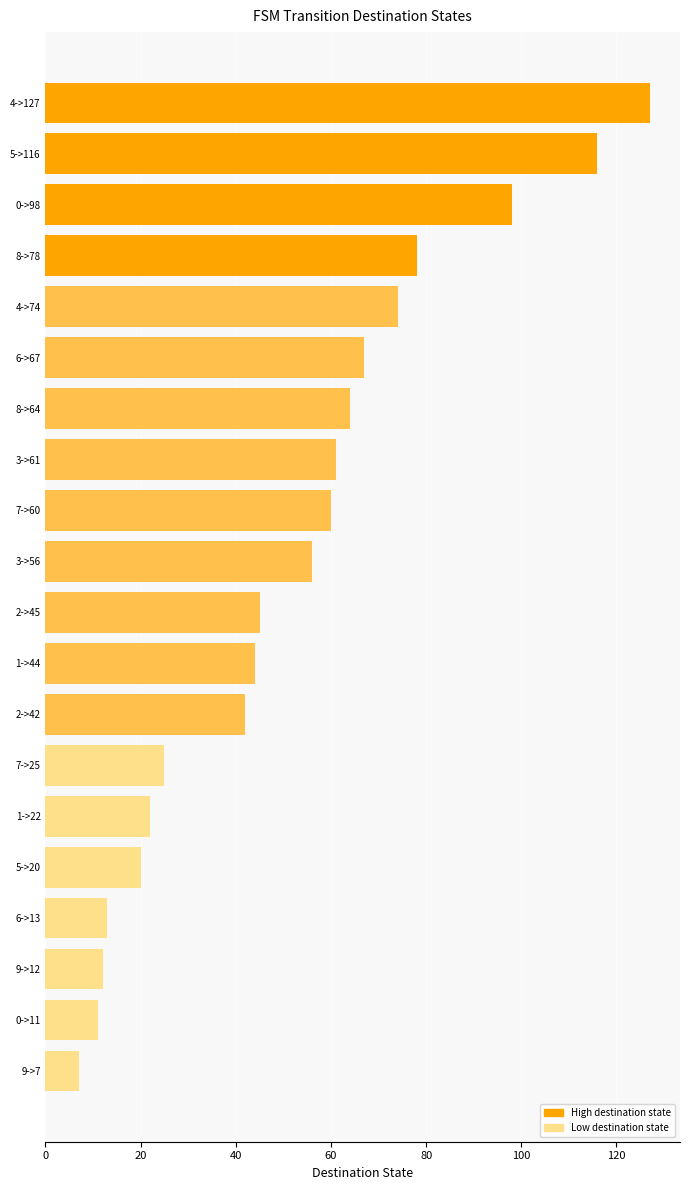

What is the difference between the second highest and second lowest values?

105